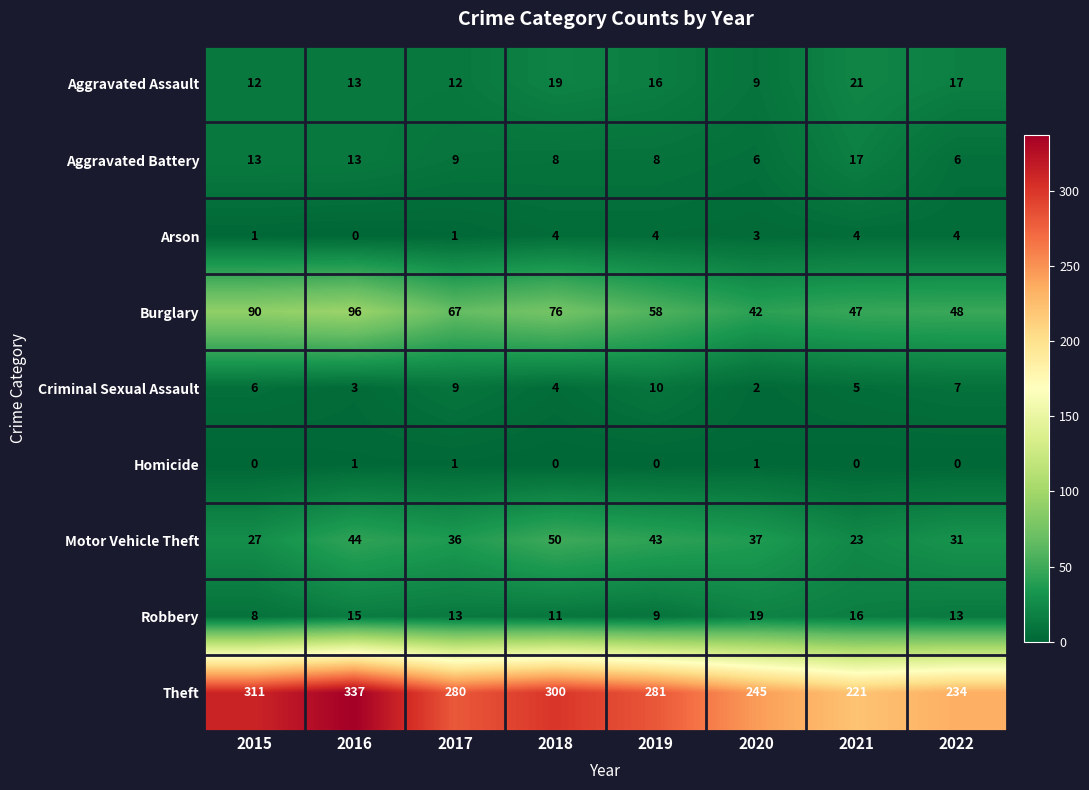

At which label does Aggravated Assault reach its peak?

2021